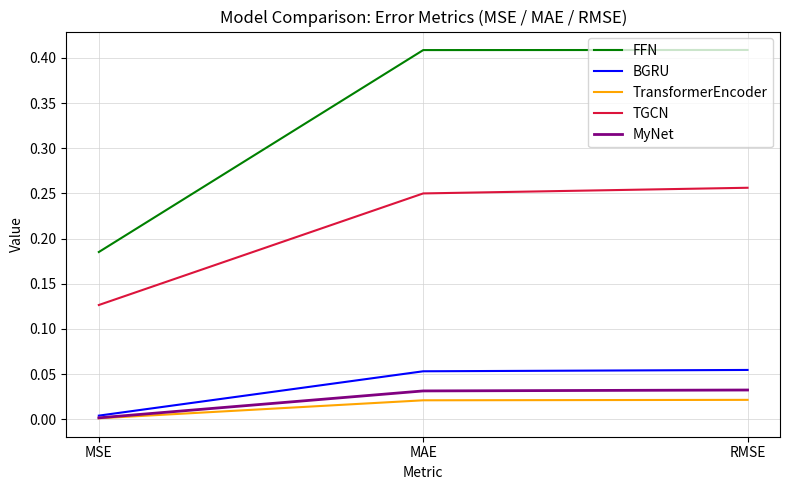

Where is TransformerEncoder nearest to the value 0?

MSE